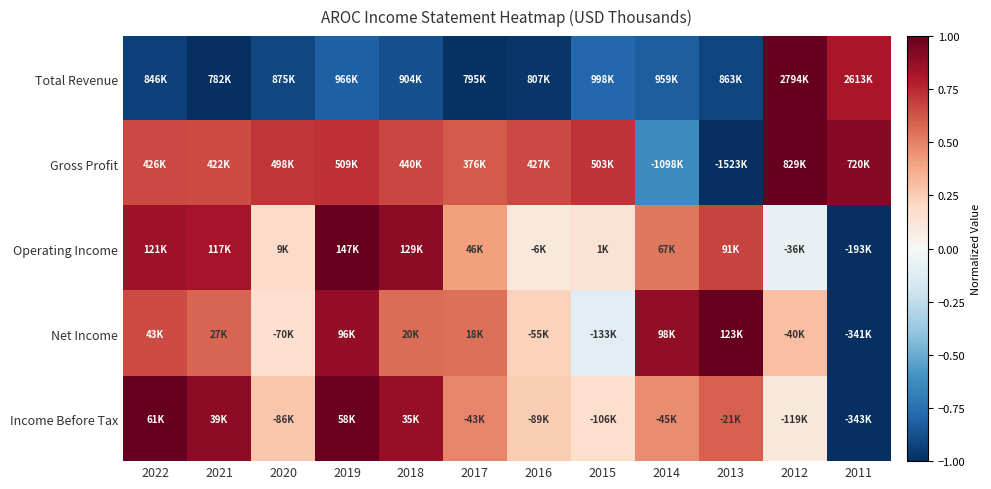

Rank the series by their maximum value, from highest to lowest.

Total Revenue, Gross Profit, Operating Income, Net Income, Income Before Tax